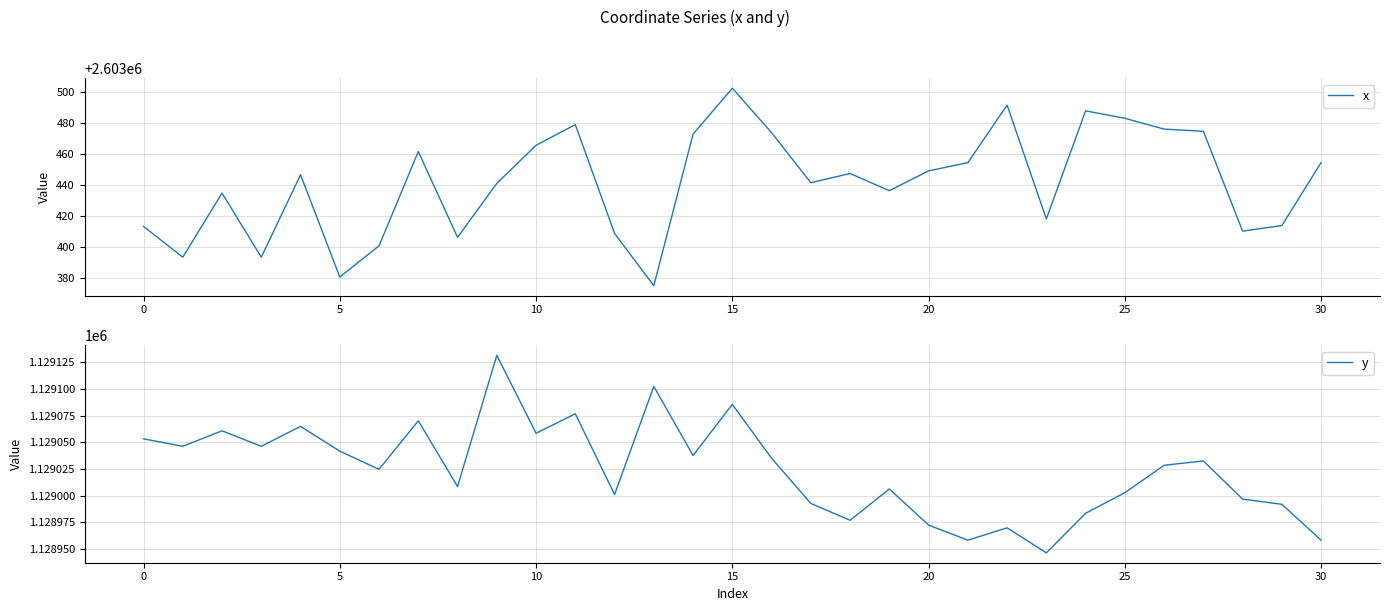

Does the chart display data point markers on the line(s)?

No